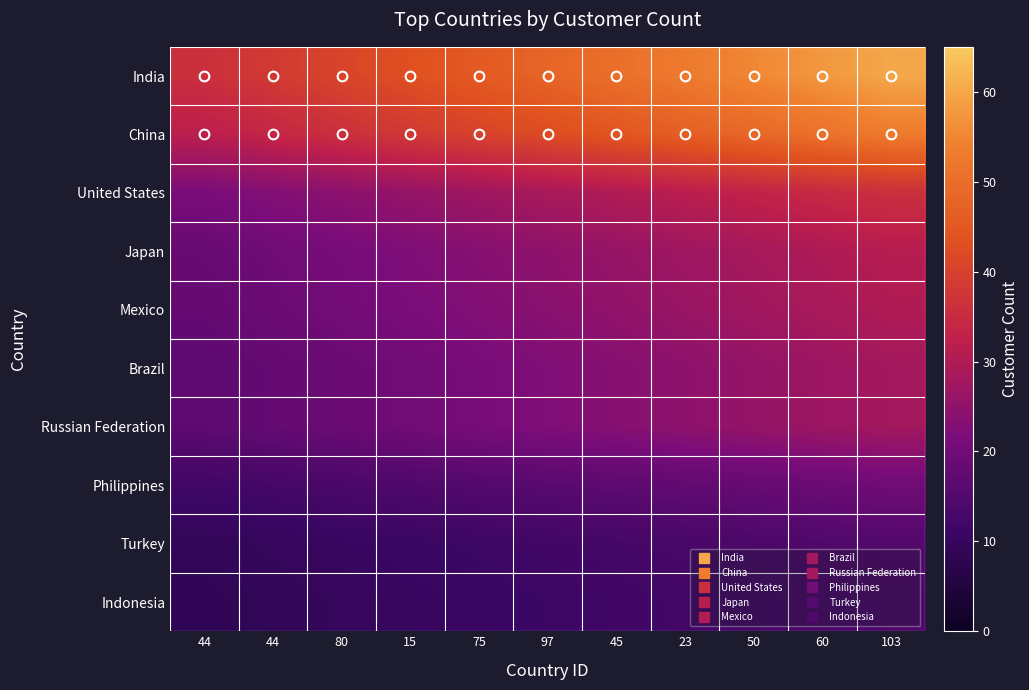

Reading left to right, what are all the values shown in this chart?

India: 44=36.0	44=38.4	80=40.8	15=43.2	75=45.6	97=48.0	45=50.4	23=52.8	50=55.2	60=57.6	103=60.0
China: 44=31.8	44=33.9	80=36.0	15=38.2	75=40.3	97=42.4	45=44.5	23=46.6	50=48.8	60=50.9	103=53.0
United States: 44=21.6	44=23.0	80=24.5	15=25.9	75=27.4	97=28.8	45=30.2	23=31.7	50=33.1	60=34.6	103=36.0
Japan: 44=18.6	44=19.8	80=21.1	15=22.3	75=23.6	97=24.8	45=26.0	23=27.3	50=28.5	60=29.8	103=31.0
Mexico: 44=18.0	44=19.2	80=20.4	15=21.6	75=22.8	97=24.0	45=25.2	23=26.4	50=27.6	60=28.8	103=30.0
Brazil: 44=16.8	44=17.9	80=19.0	15=20.2	75=21.3	97=22.4	45=23.5	23=24.6	50=25.8	60=26.9	103=28.0
Russian Federation: 44=16.8	44=17.9	80=19.0	15=20.2	75=21.3	97=22.4	45=23.5	23=24.6	50=25.8	60=26.9	103=28.0
Philippines: 44=12.0	44=12.8	80=13.6	15=14.4	75=15.2	97=16.0	45=16.8	23=17.6	50=18.4	60=19.2	103=20.0
Turkey: 44=9.0	44=9.6	80=10.2	15=10.8	75=11.4	97=12.0	45=12.6	23=13.2	50=13.8	60=14.4	103=15.0
Indonesia: 44=8.4	44=9.0	80=9.5	15=10.1	75=10.6	97=11.2	45=11.8	23=12.3	50=12.9	60=13.4	103=14.0